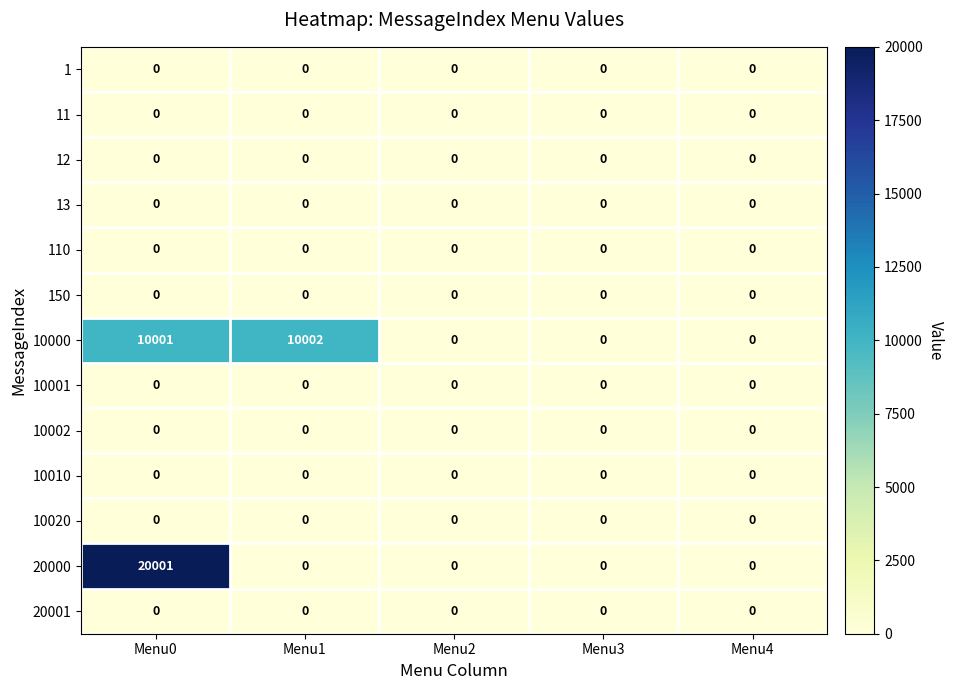

What is the maximum value shown in the chart?

20001